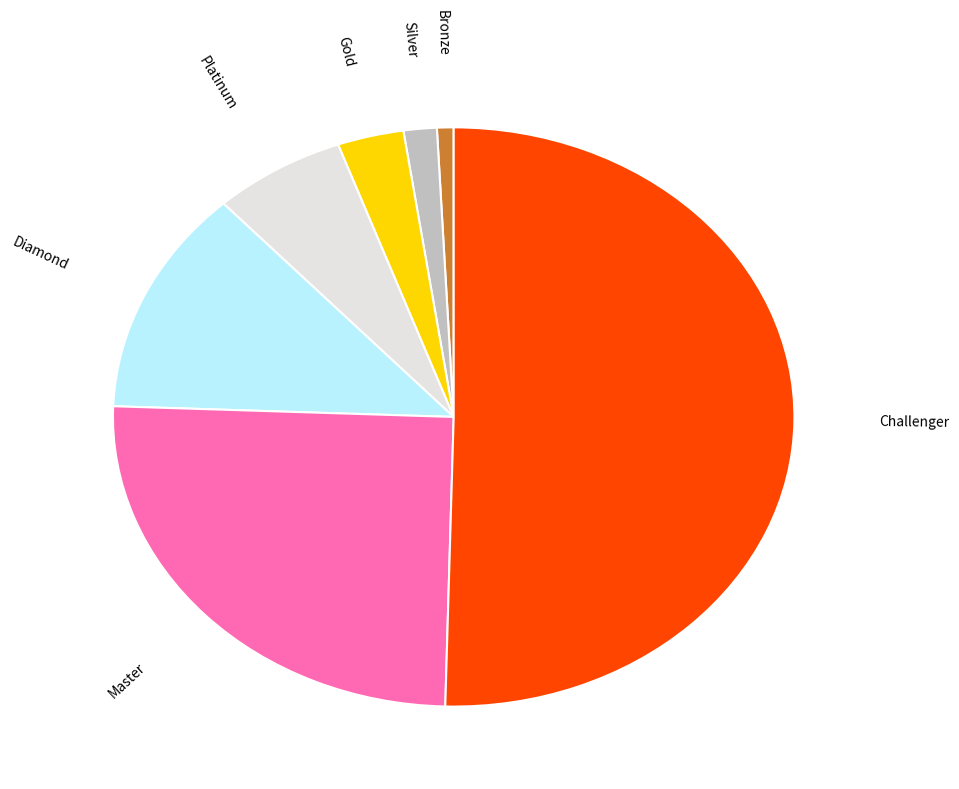

Count the number of slices in the pie.

7